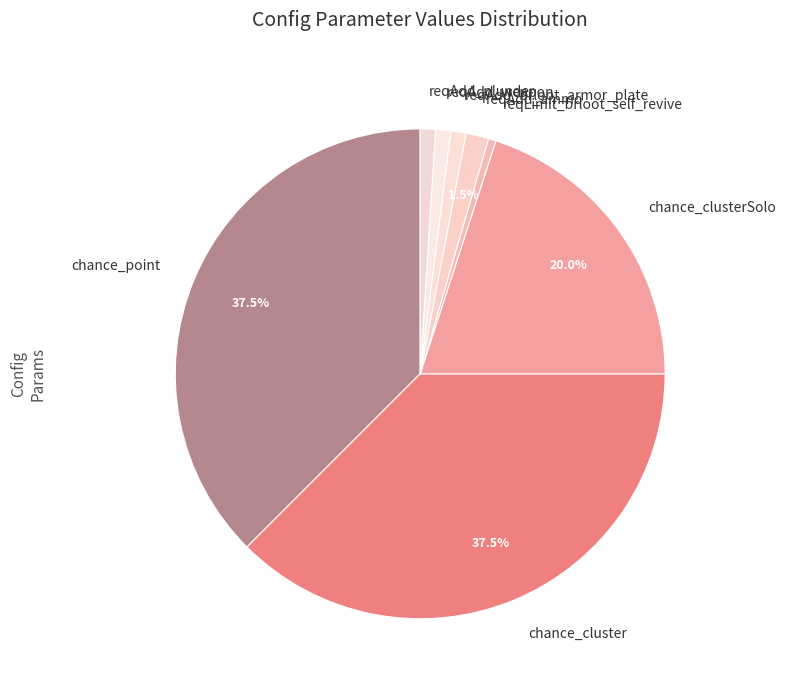

Do chance_point and reqAdd_plunder together represent more than half of the pie?

No